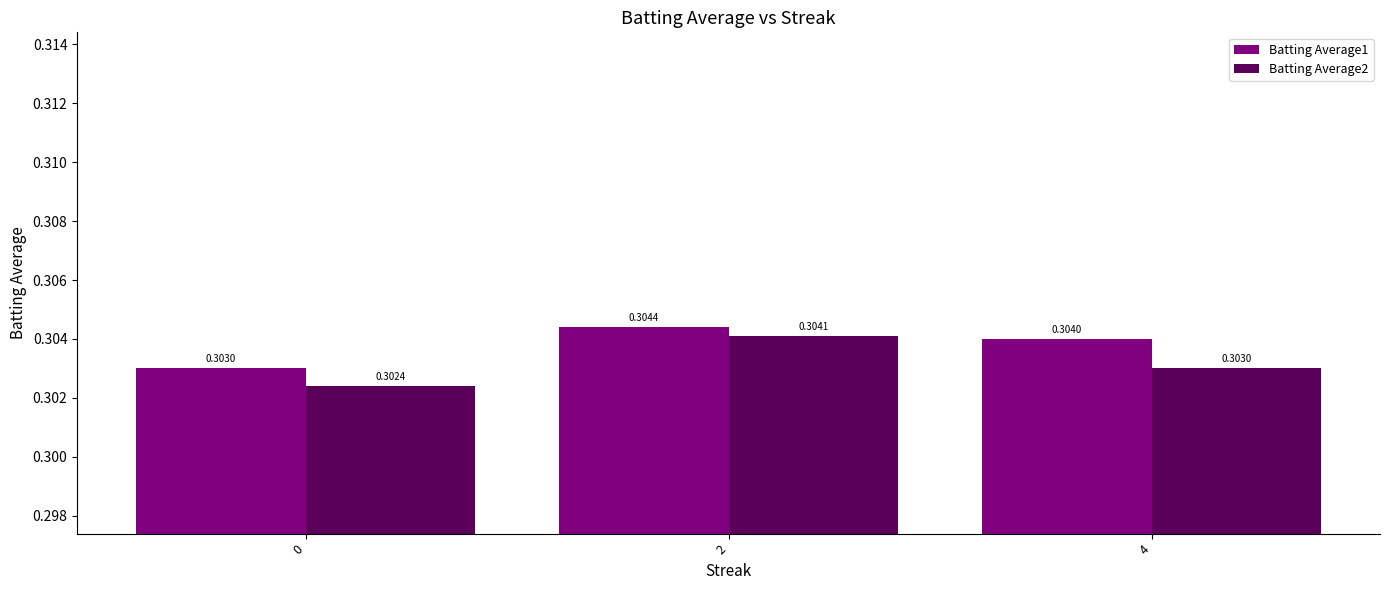

List the labels in order of Batting Average2 value, smallest first.

0, 4, 2